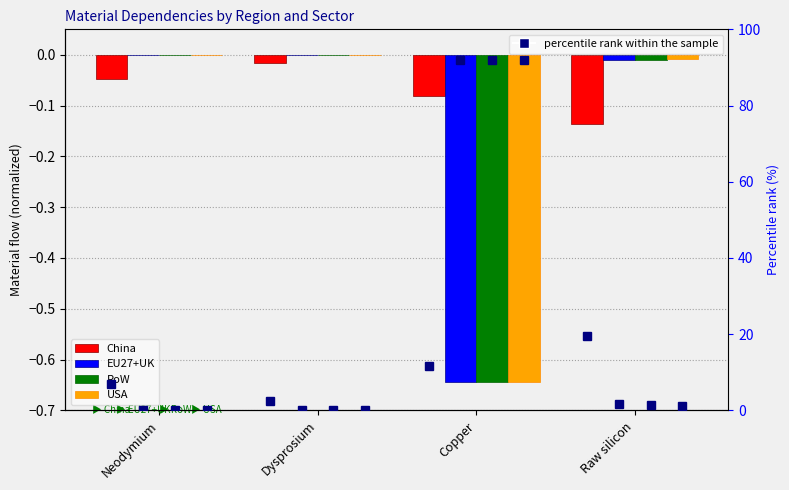

Between Raw silicon and Neodymium, which is larger?

Neodymium